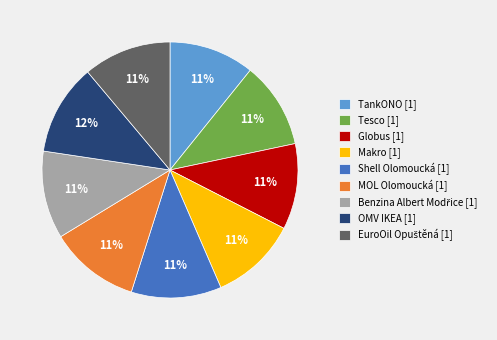

Count the number of slices in the pie.

9